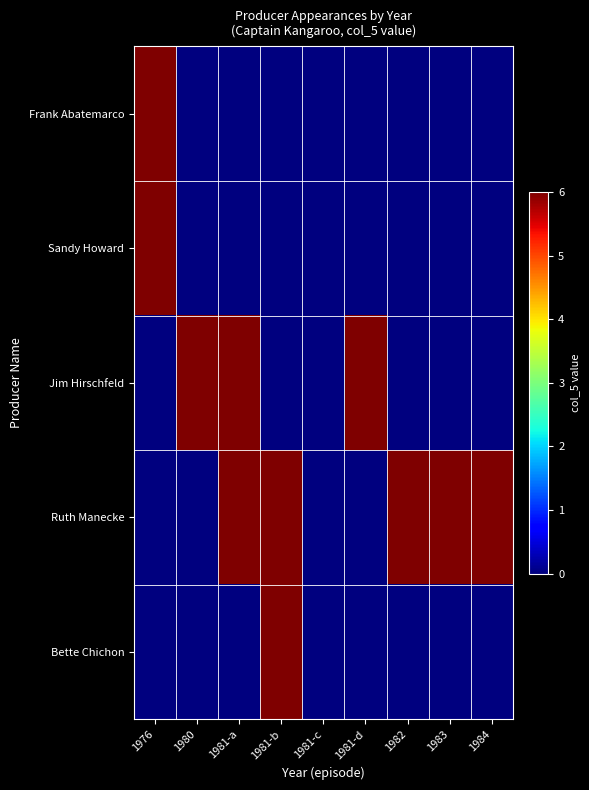

Which category has the highest value across all series?

1976